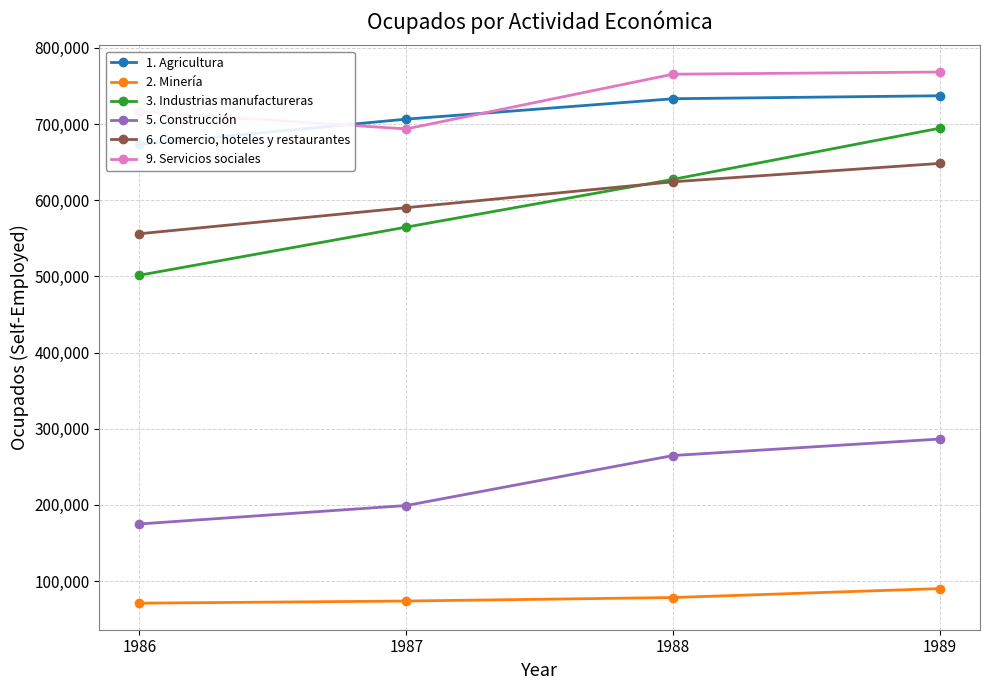

Between which two adjacent categories do 3. Industrias manufactureras and 6. Comercio, hoteles y restaurantes first intersect?

1987 and 1988